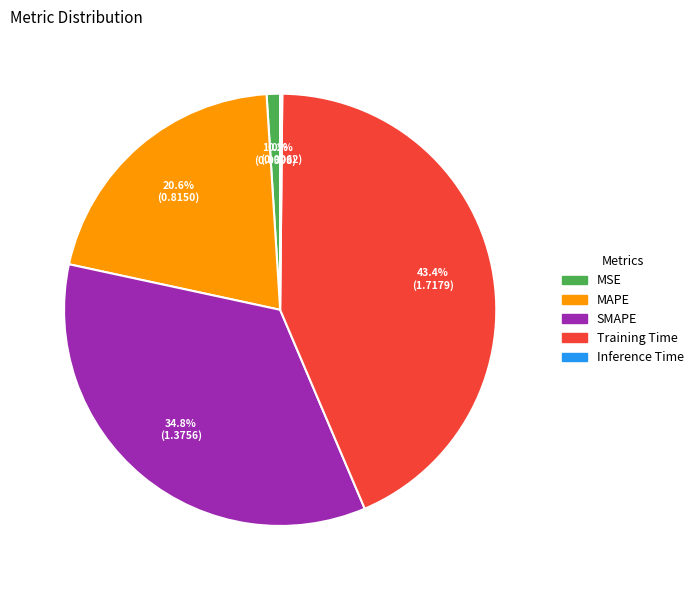

True or false: SMAPE accounts for 35% of the total.

True